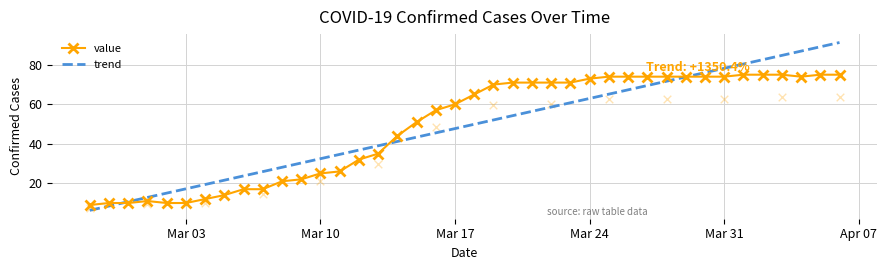

Which series has the largest total across all categories?

value